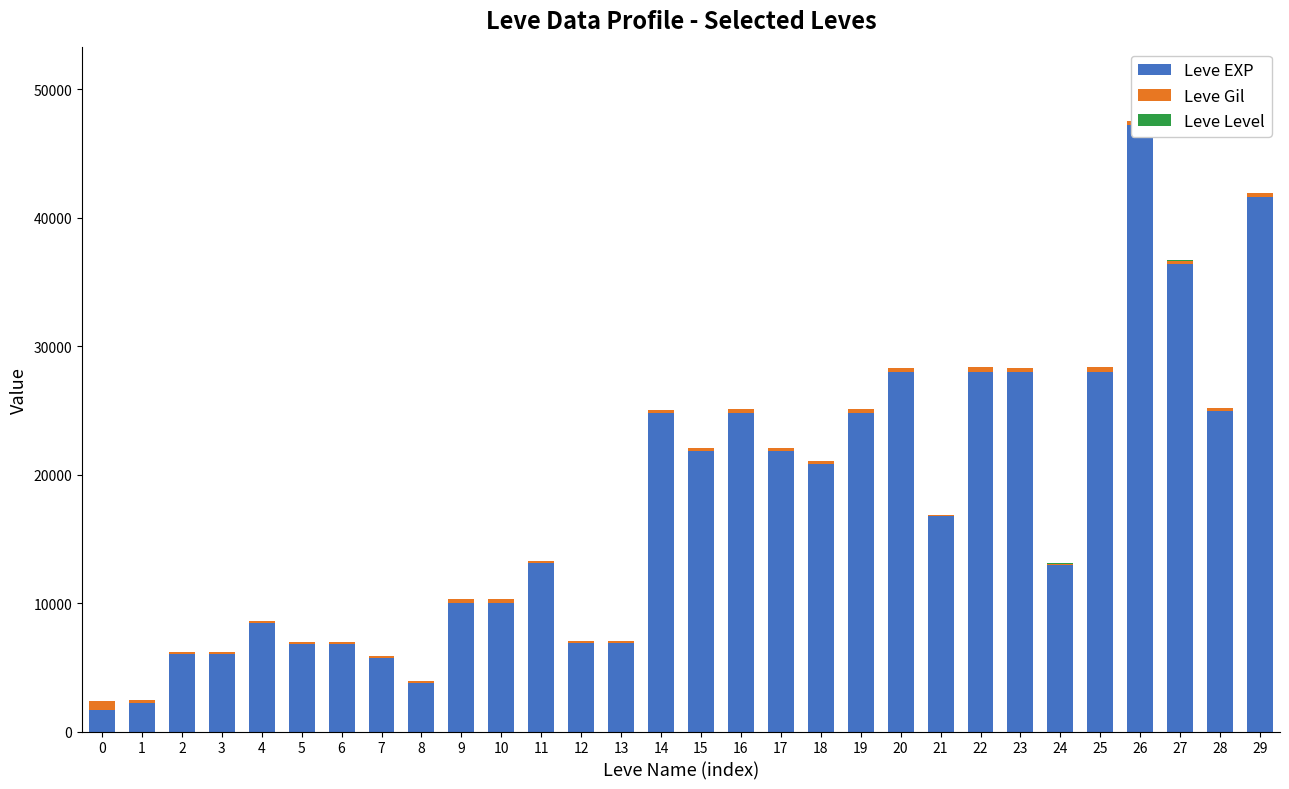

What is the greatest value displayed?

47200